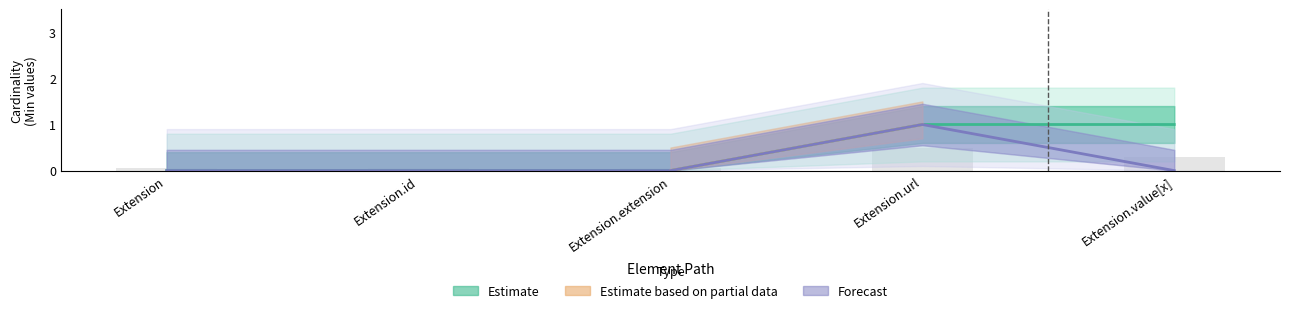

The Min series shows 0 at Extension.id. True or false?

True